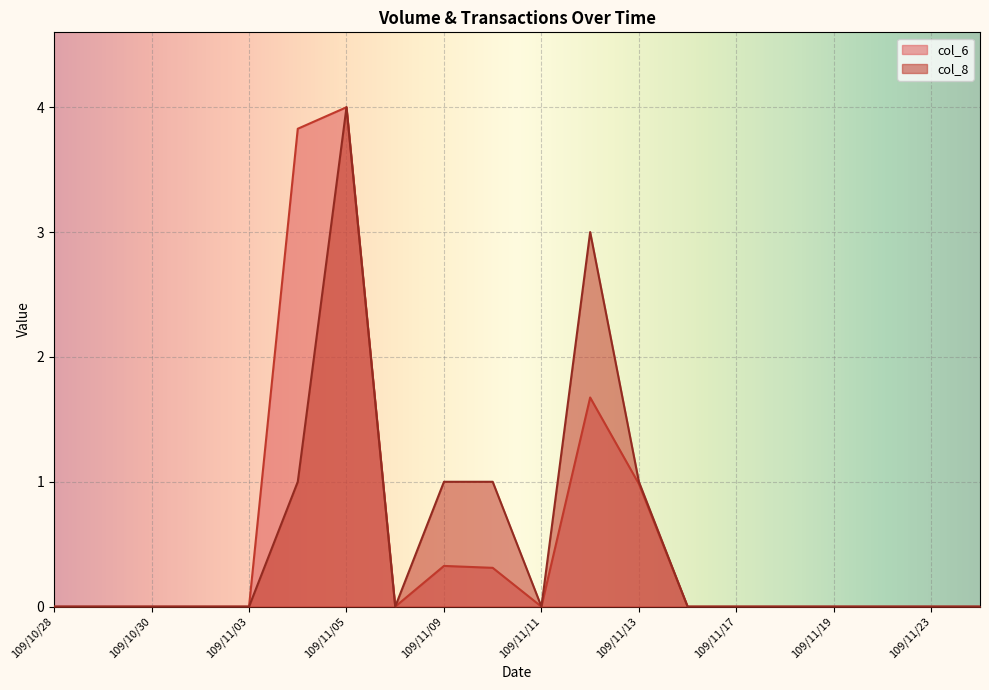

What are all the series names shown in the legend?

col_6, col_8